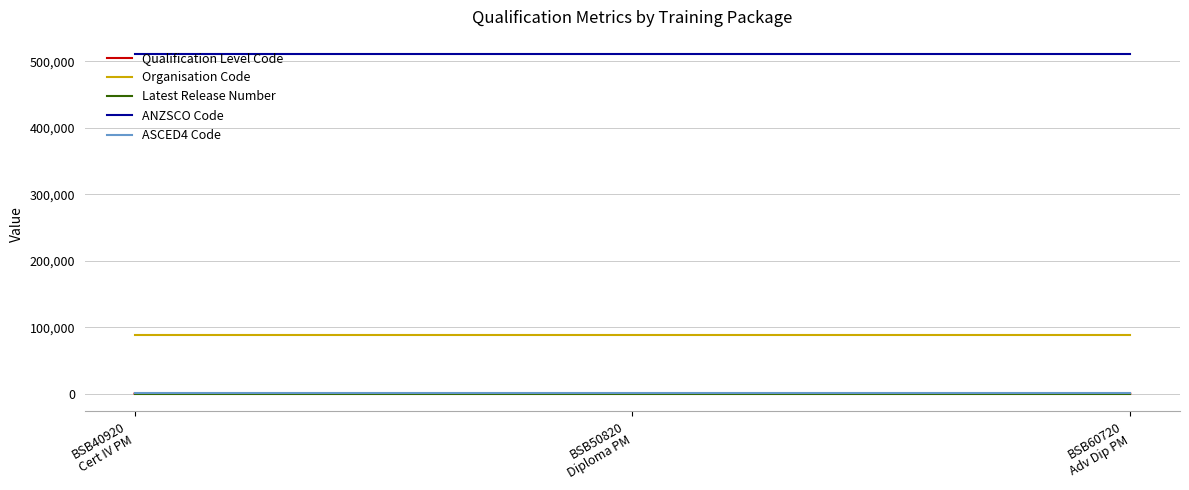

What is the maximum value shown in the chart?

511112